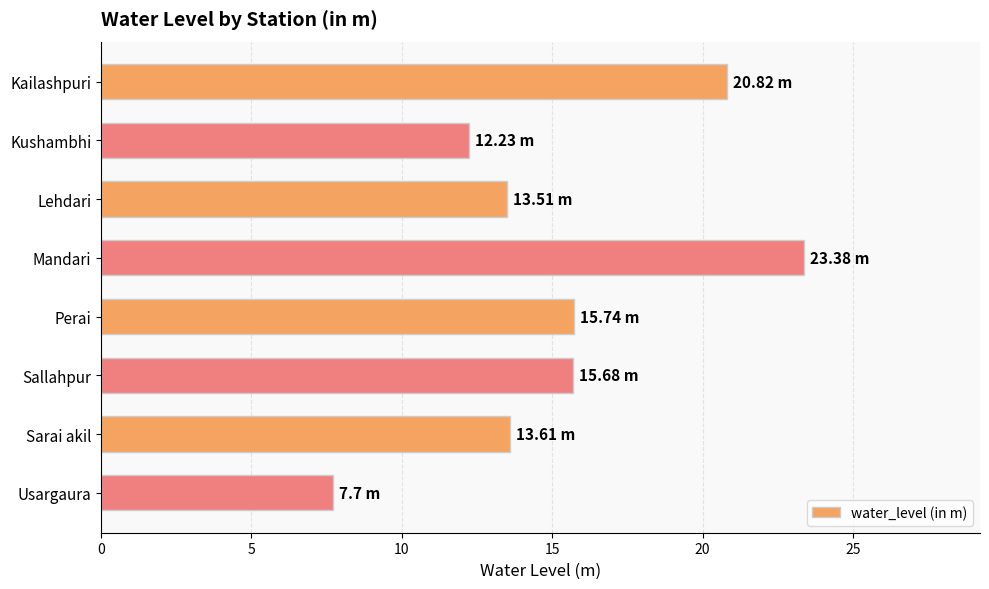

Count the number of data series in this chart.

1